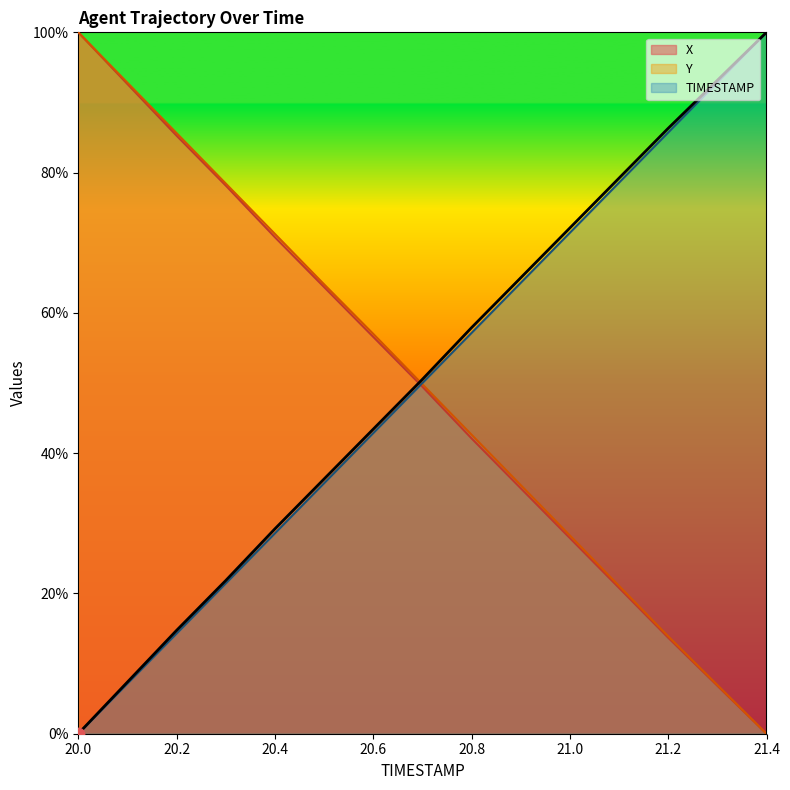

At which category is the sum across all series the highest?

20.0